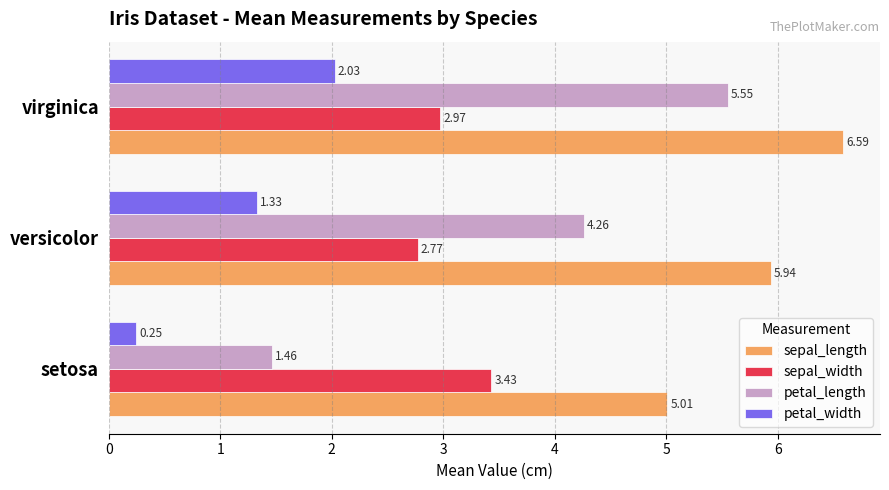

Which series changed the most between setosa and versicolor?

petal_length